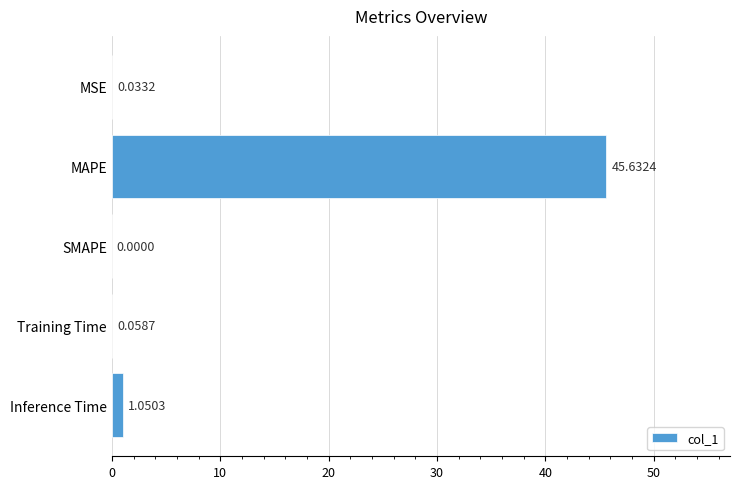

What is the sum of all values?

46.8